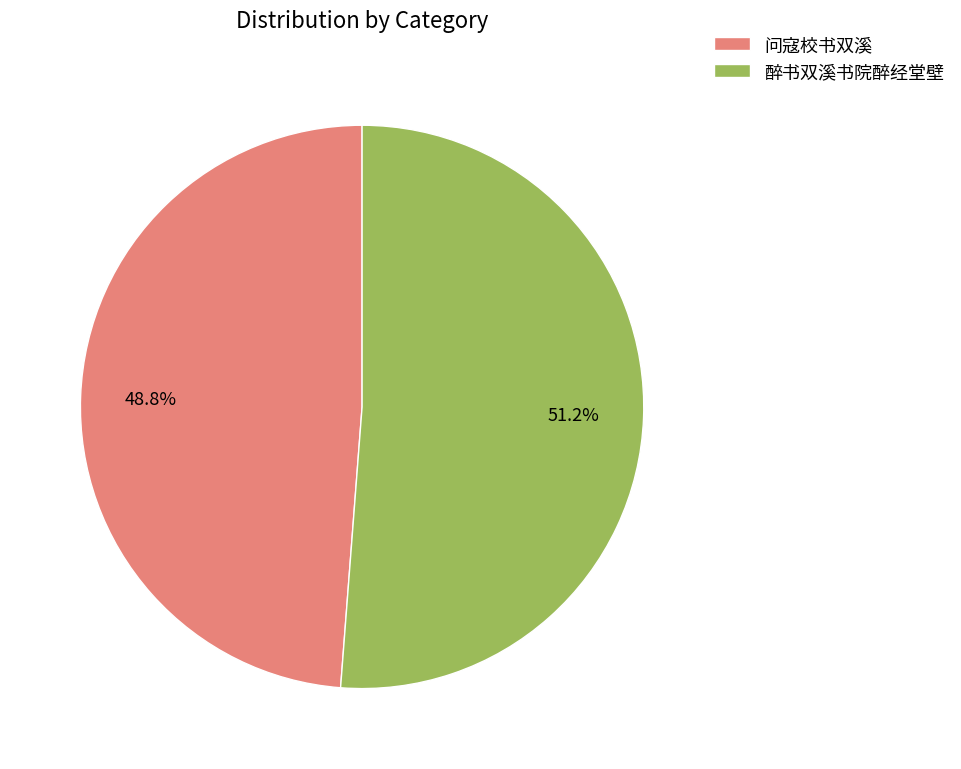

Which category accounts for the majority?

醉书双溪书院醉经堂壁